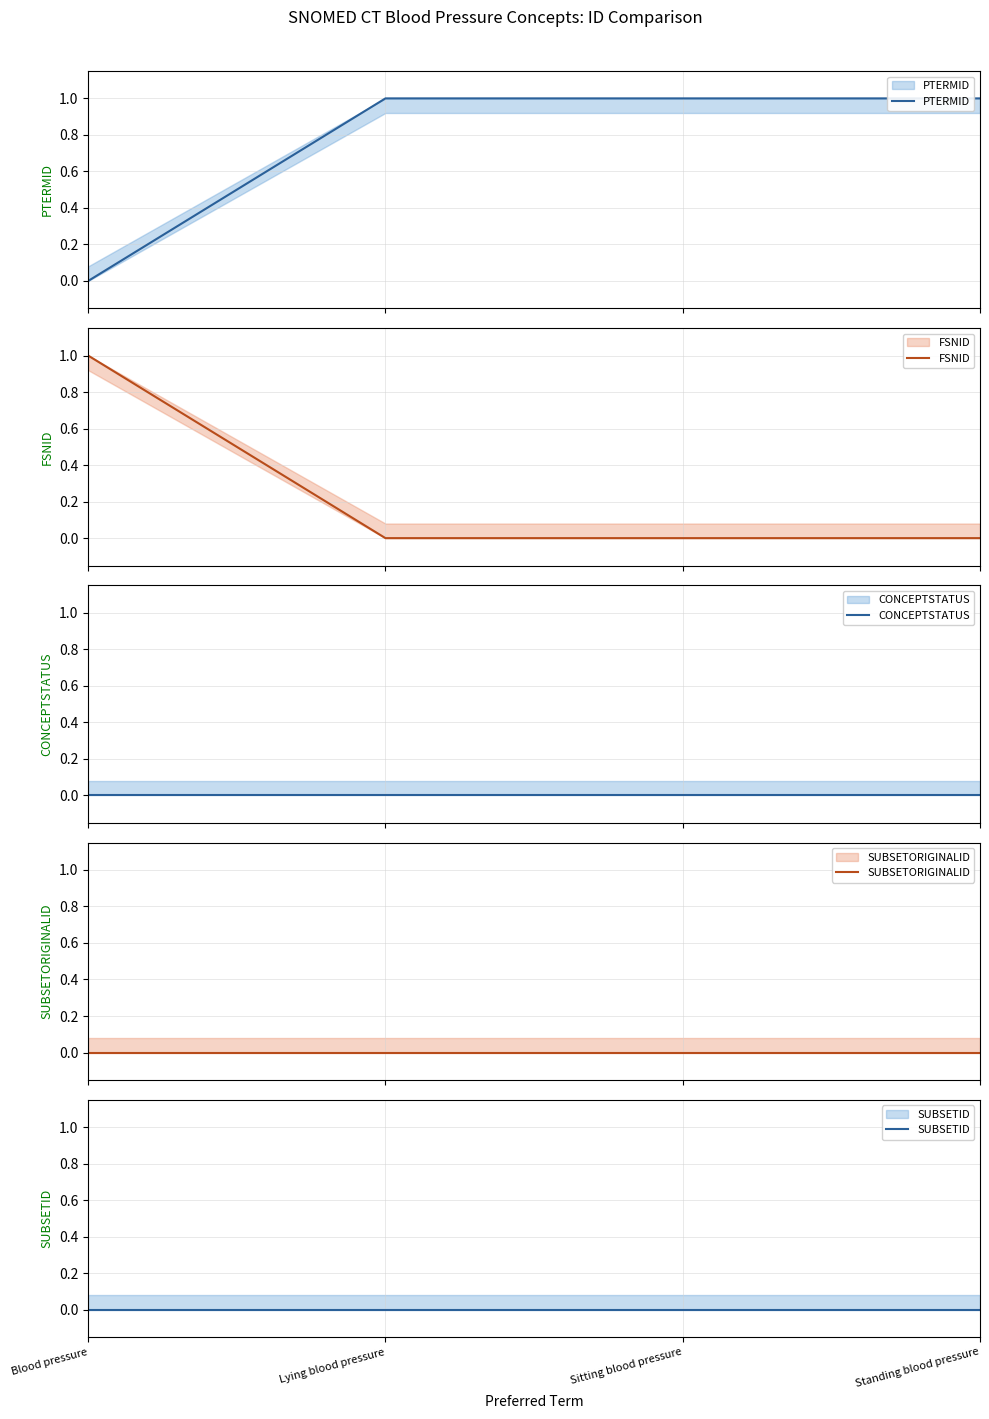

What is the sum of the PTERMID values at Standing blood pressure and Sitting blood pressure?

2.0